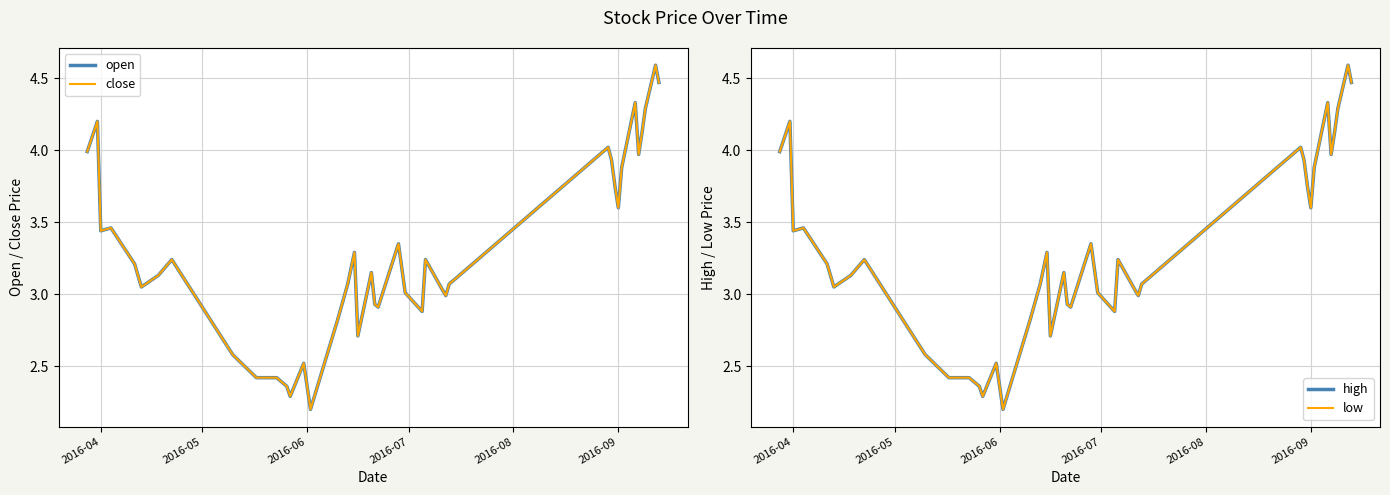

What is the sum of all open values?

131.9